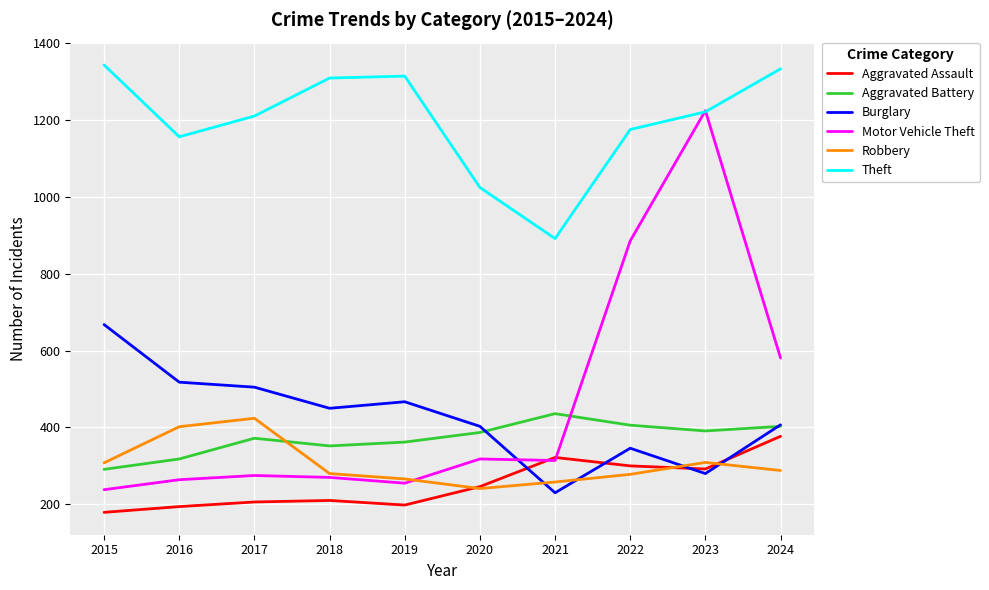

True or false: Robbery and Theft intersect in this chart.

False